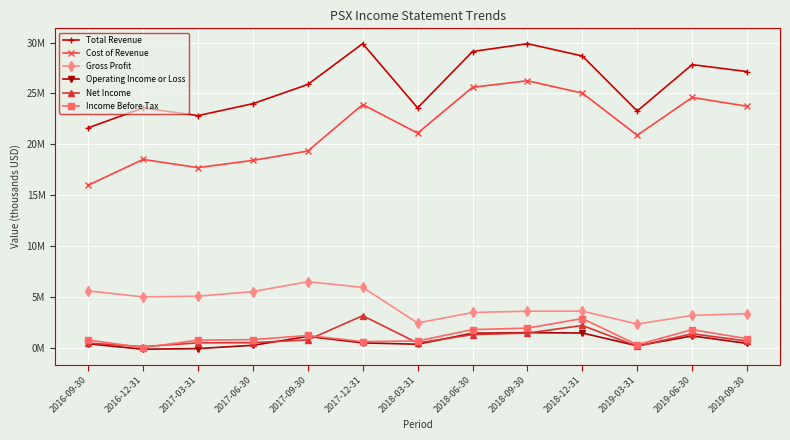

Where is the first local minimum for Total Revenue?

2017-03-31